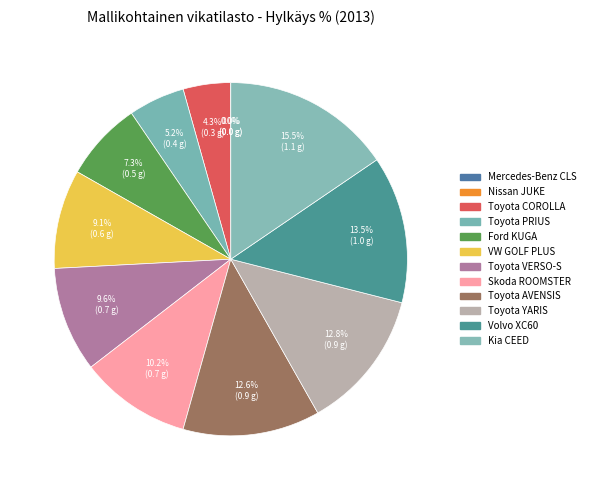

What is the change in value from Mercedes-Benz CLS to VW GOLF PLUS?

+0.7